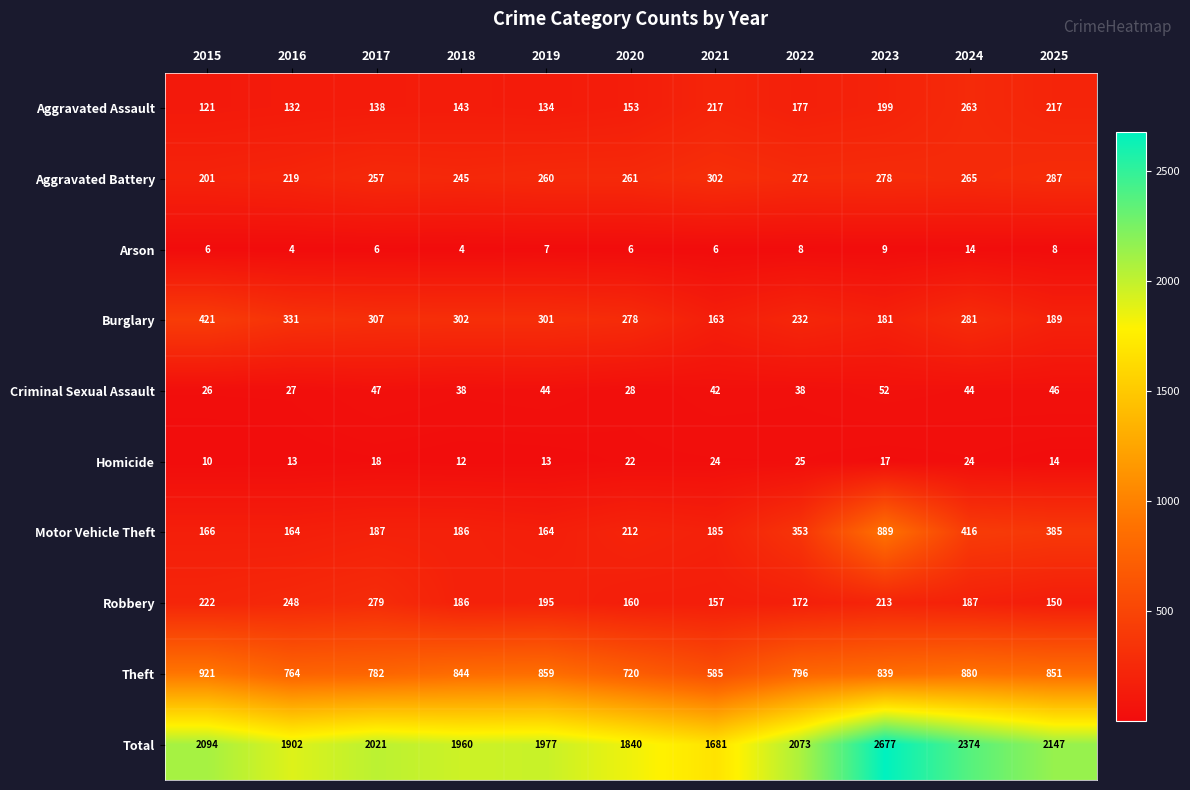

The Criminal Sexual Assault series shows 27 at 2016. True or false?

True